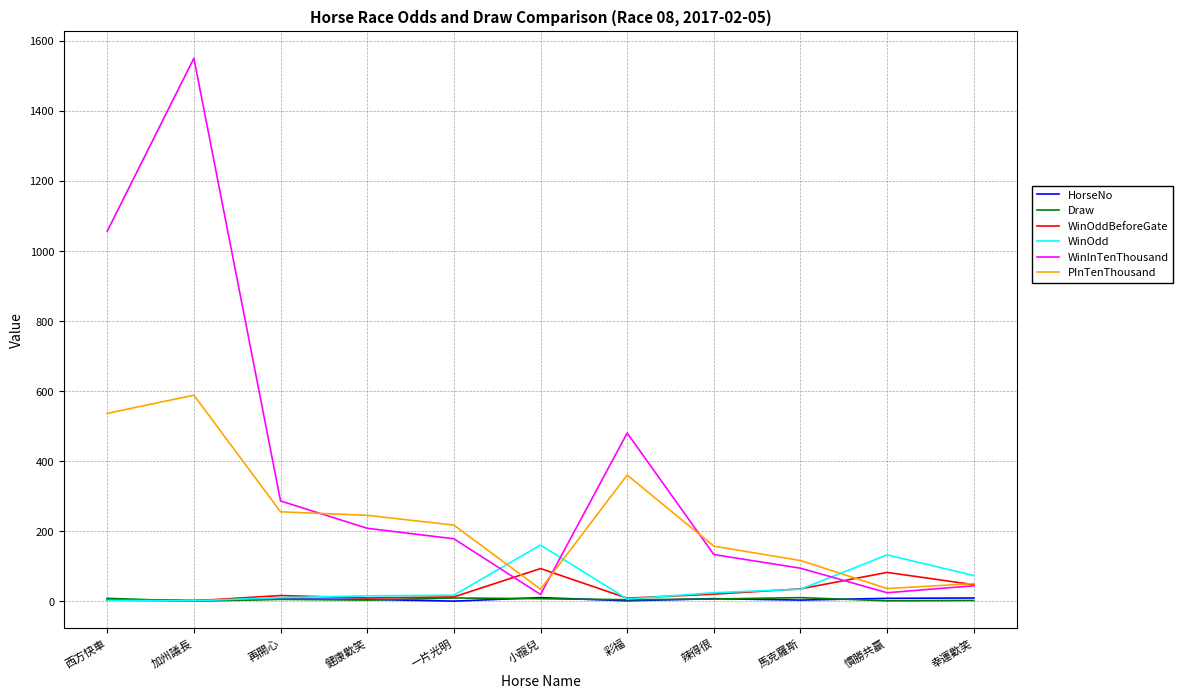

The value of WinInTenThousand at 健康歡笑 is 209.0. True or false?

True